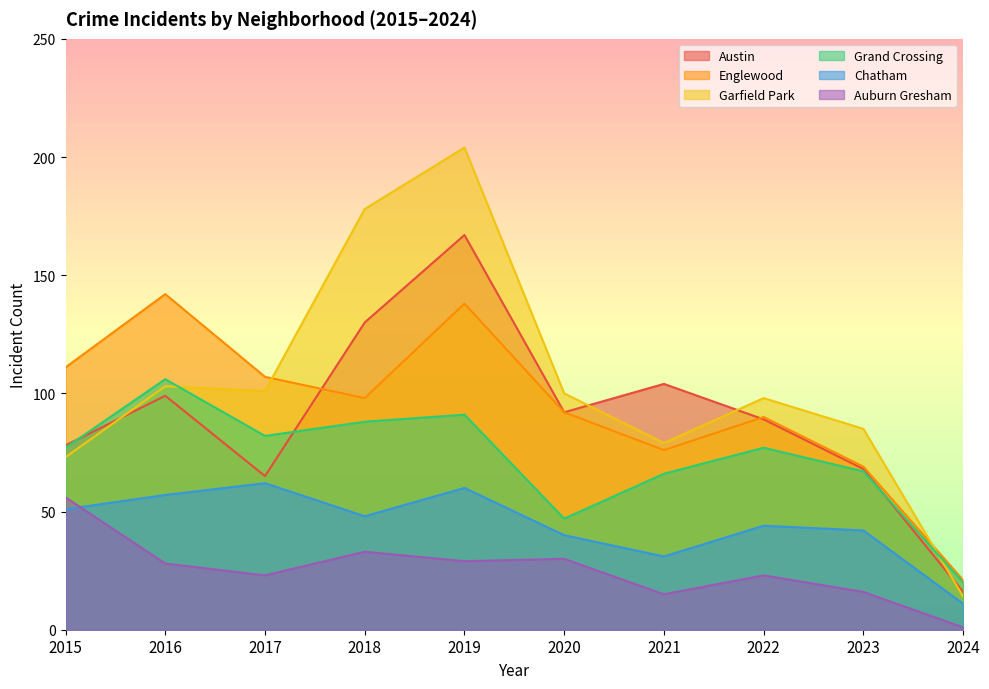

Where is Grand Crossing nearest to the value 63?

2021